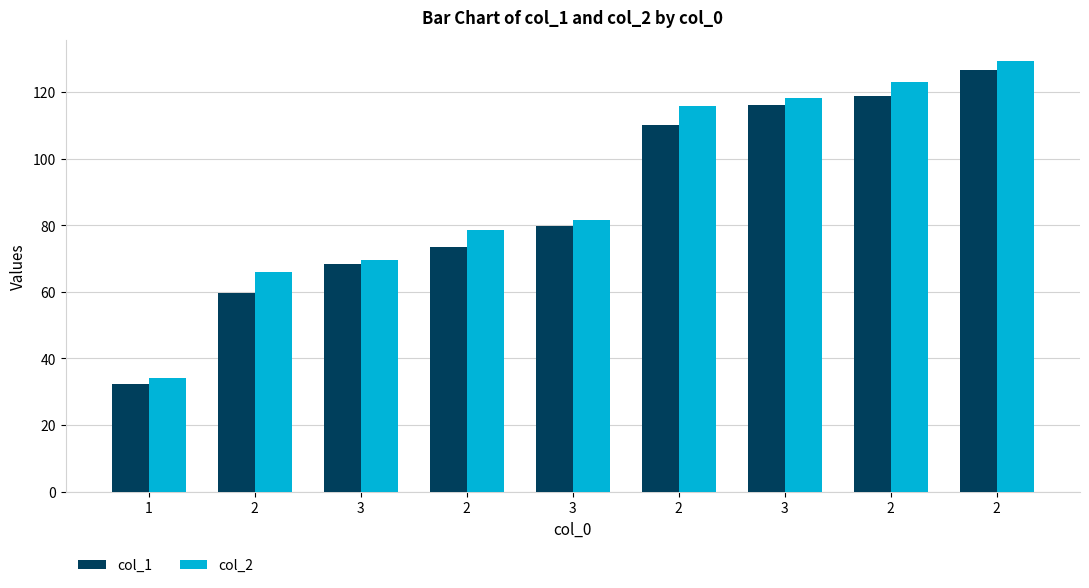

How many values in the col_1 series exceed 79?

5